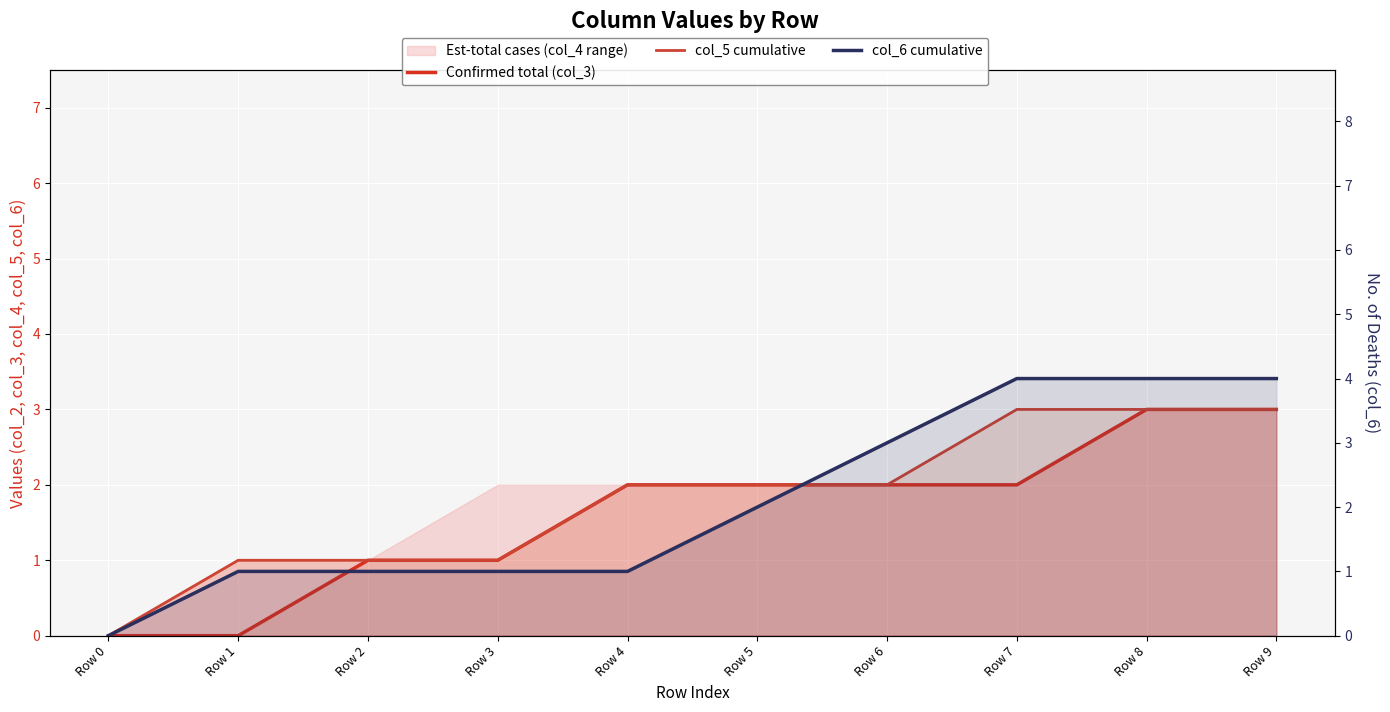

At which label is col_5 cumulative closest to 1?

Row 1